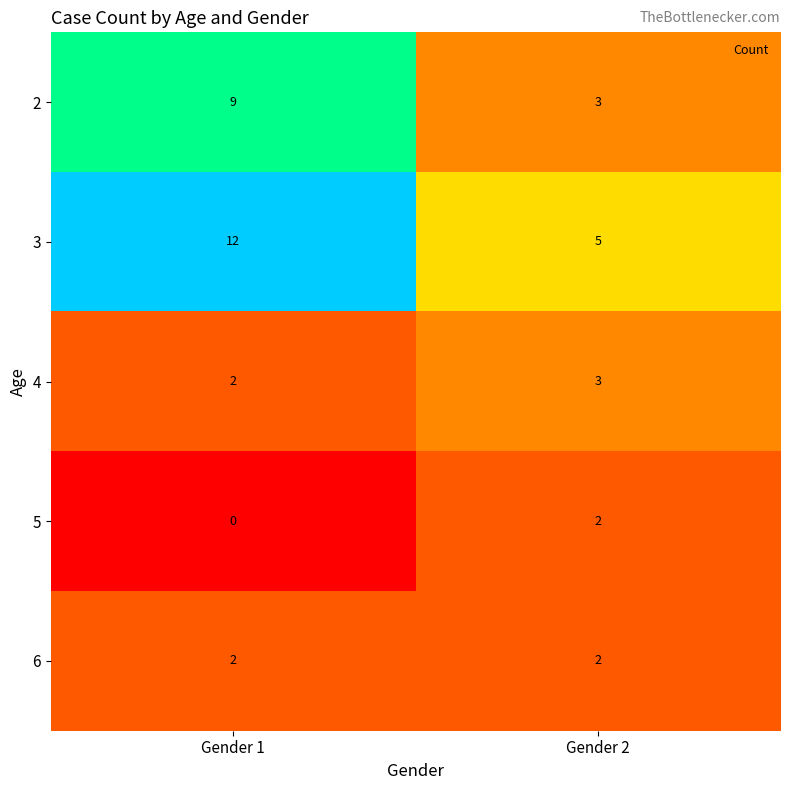

What is the spread (max minus min) of values at Gender 1?

12